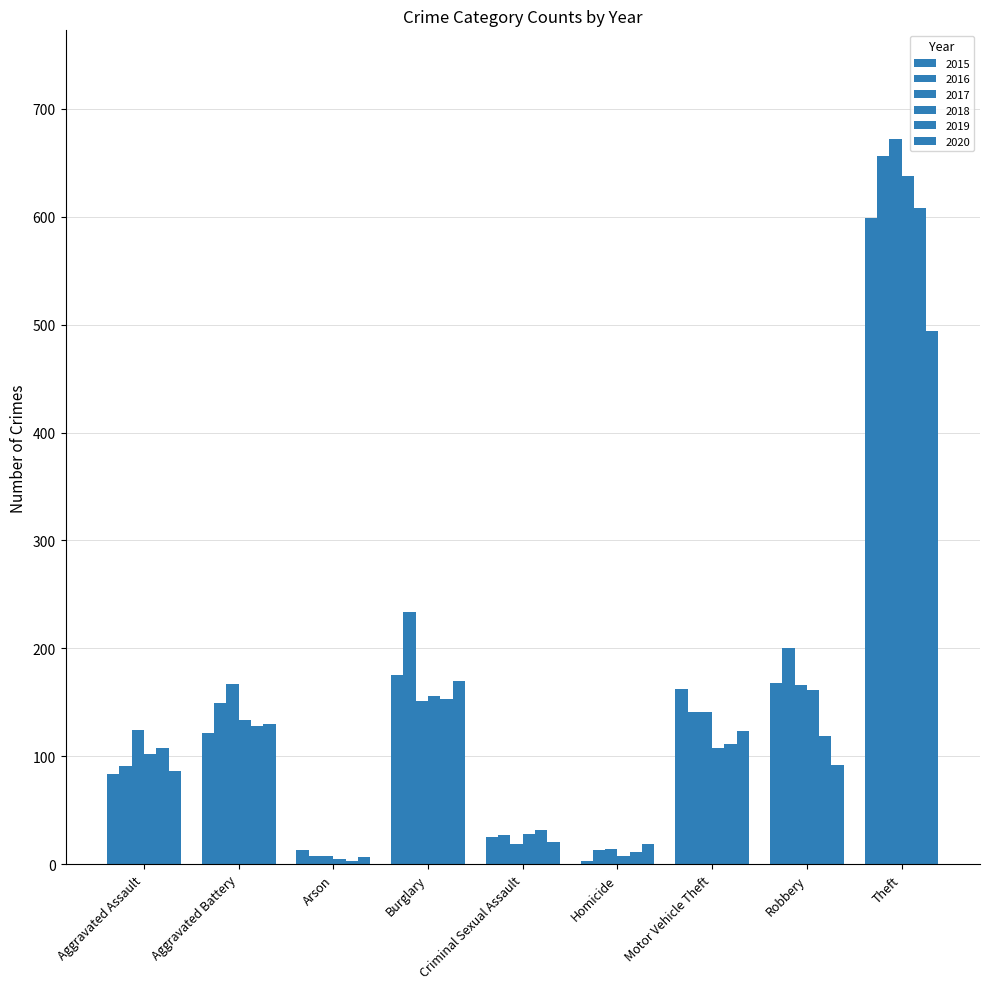

At which label is 2018 closest to 321?

Robbery